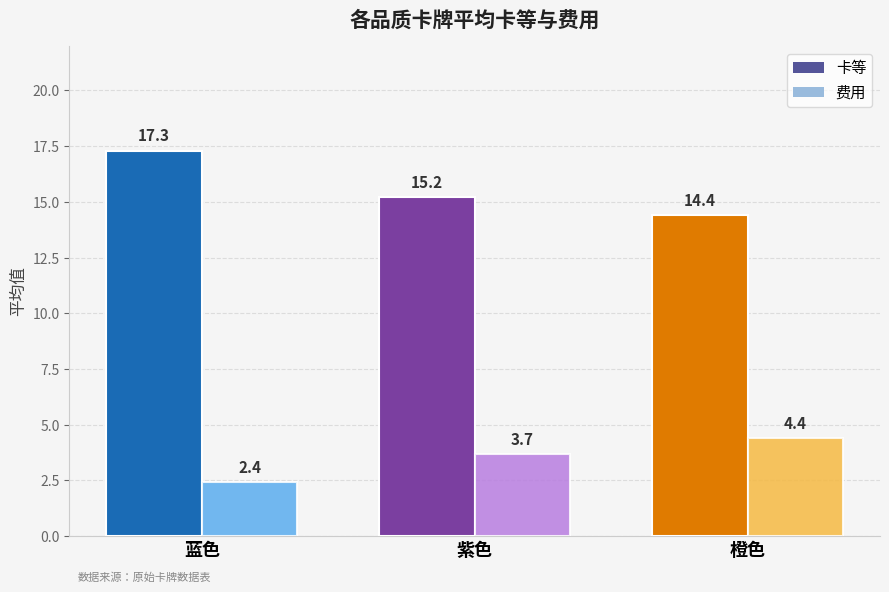

Rank the series at 橙色 from lowest to highest value.

费用, 卡等